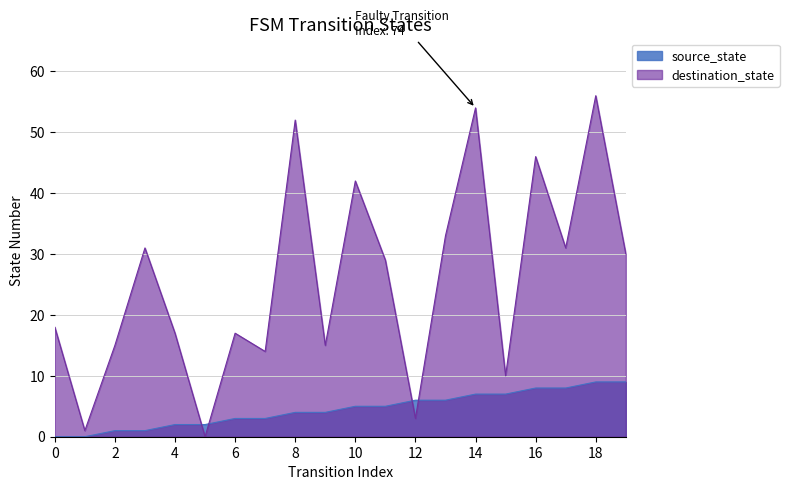

Reading left to right, what are all the values shown in this chart?

source_state: 0=0	1=0	2=1	3=1	4=2	5=2	6=3	7=3	8=4	9=4	10=5	11=5	12=6	13=6	14=7	15=7	16=8	17=8	18=9	19=9
destination_state: 0=18	1=1	2=15	3=31	4=17	5=0	6=17	7=14	8=52	9=15	10=42	11=29	12=3	13=33	14=54	15=10	16=46	17=31	18=56	19=30